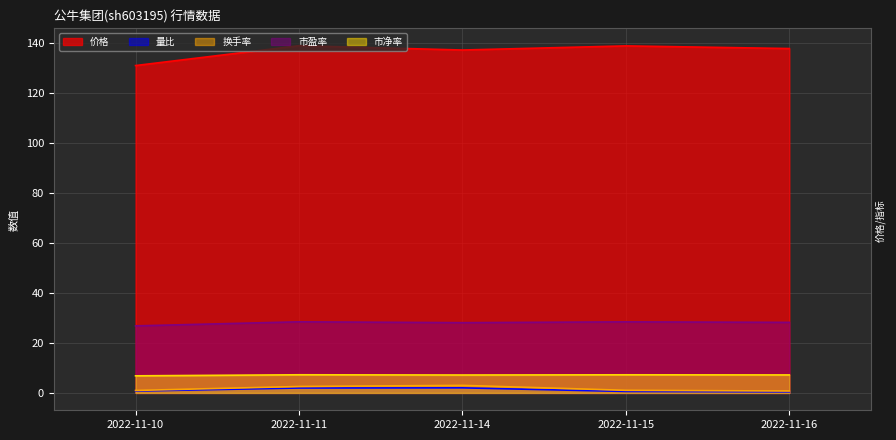

Which has a higher value, 2022-11-10 or 2022-11-16?

2022-11-16